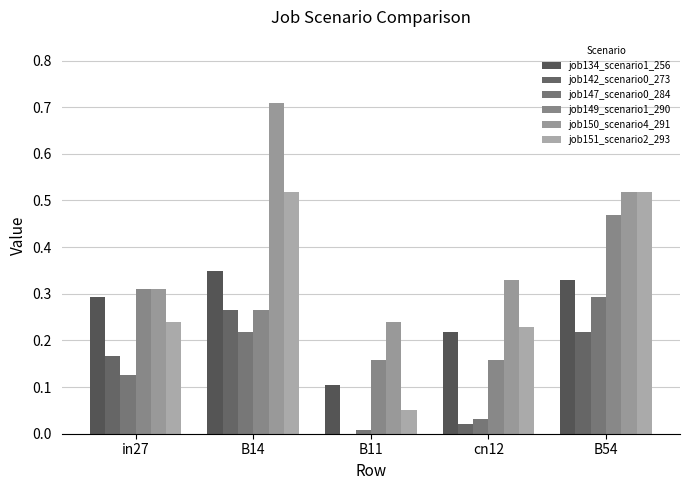

Reading left to right, what are all the values shown in this chart?

job134_scenario1_256: in27=0.3	B14=0.3	B11=0.1	cn12=0.2	B54=0.3
job142_scenario0_273: in27=0.2	B14=0.3	B11=0.0	cn12=0.0	B54=0.2
job147_scenario0_284: in27=0.1	B14=0.2	B11=0.0	cn12=0.0	B54=0.3
job149_scenario1_290: in27=0.3	B14=0.3	B11=0.2	cn12=0.2	B54=0.5
job150_scenario4_291: in27=0.3	B14=0.7	B11=0.2	cn12=0.3	B54=0.5
job151_scenario2_293: in27=0.2	B14=0.5	B11=0.0	cn12=0.2	B54=0.5